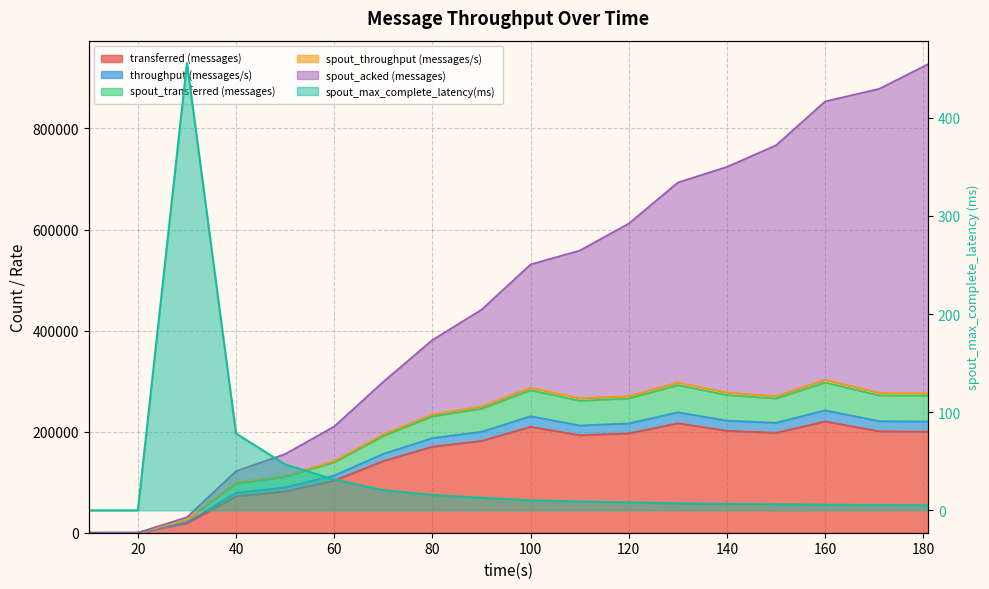

What is the greatest value displayed?

927313.0